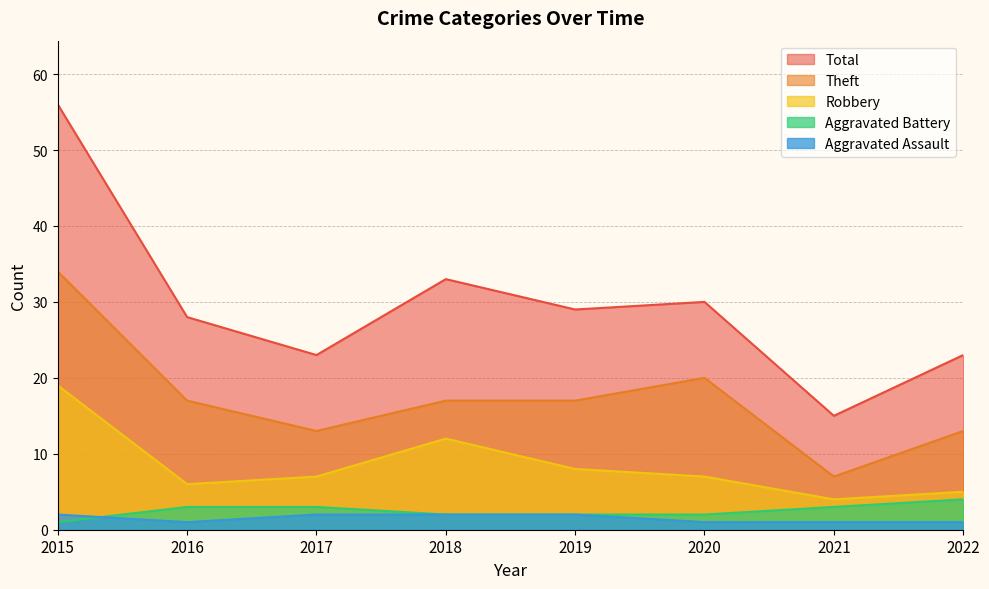

Between 2015 and 2017, which is larger?

2015